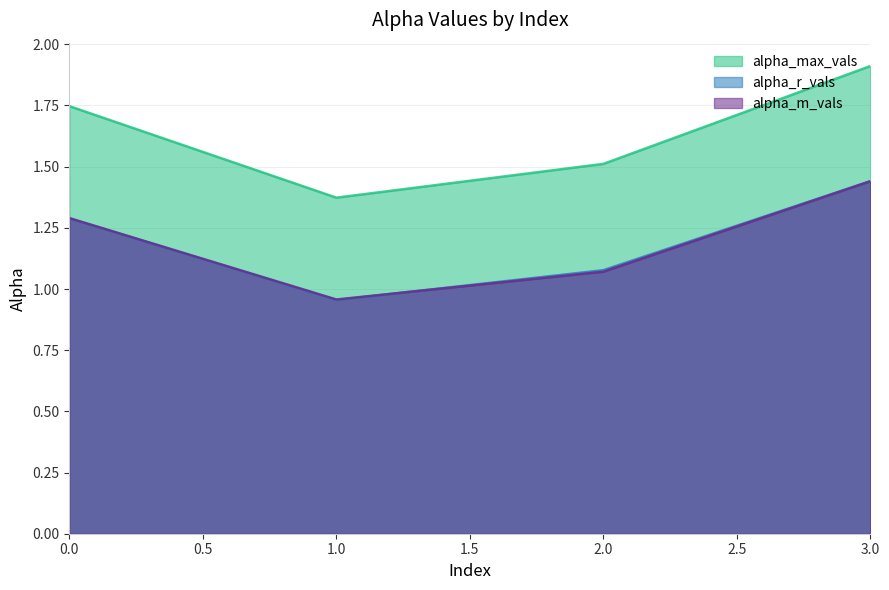

At which category does alpha_max_vals reach its first local valley?

1